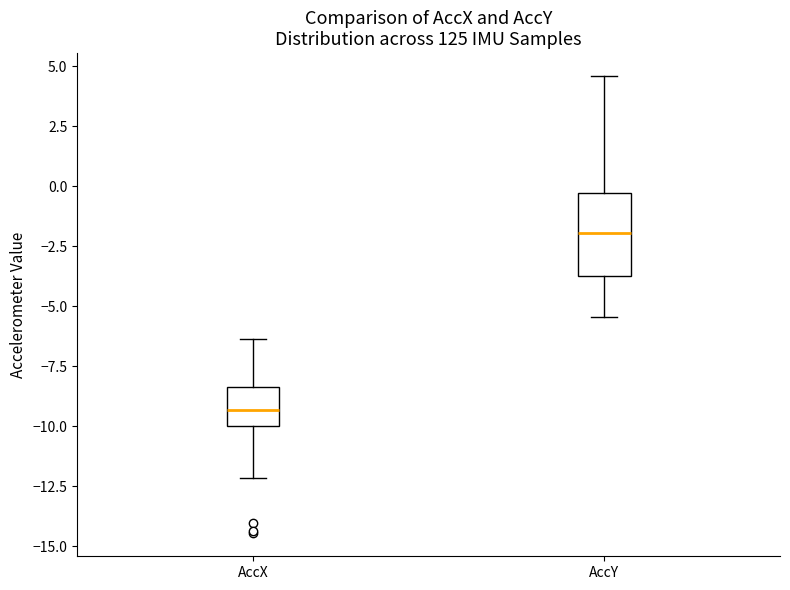

Which box has the lowest median line?

AccX